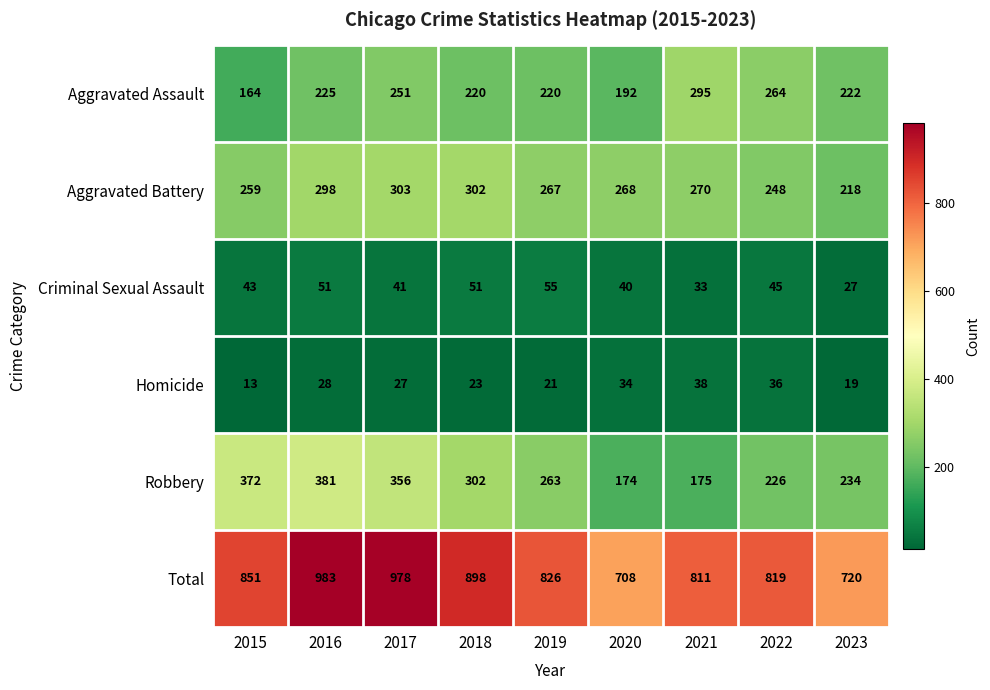

Which series has the largest range (max minus min)?

Total